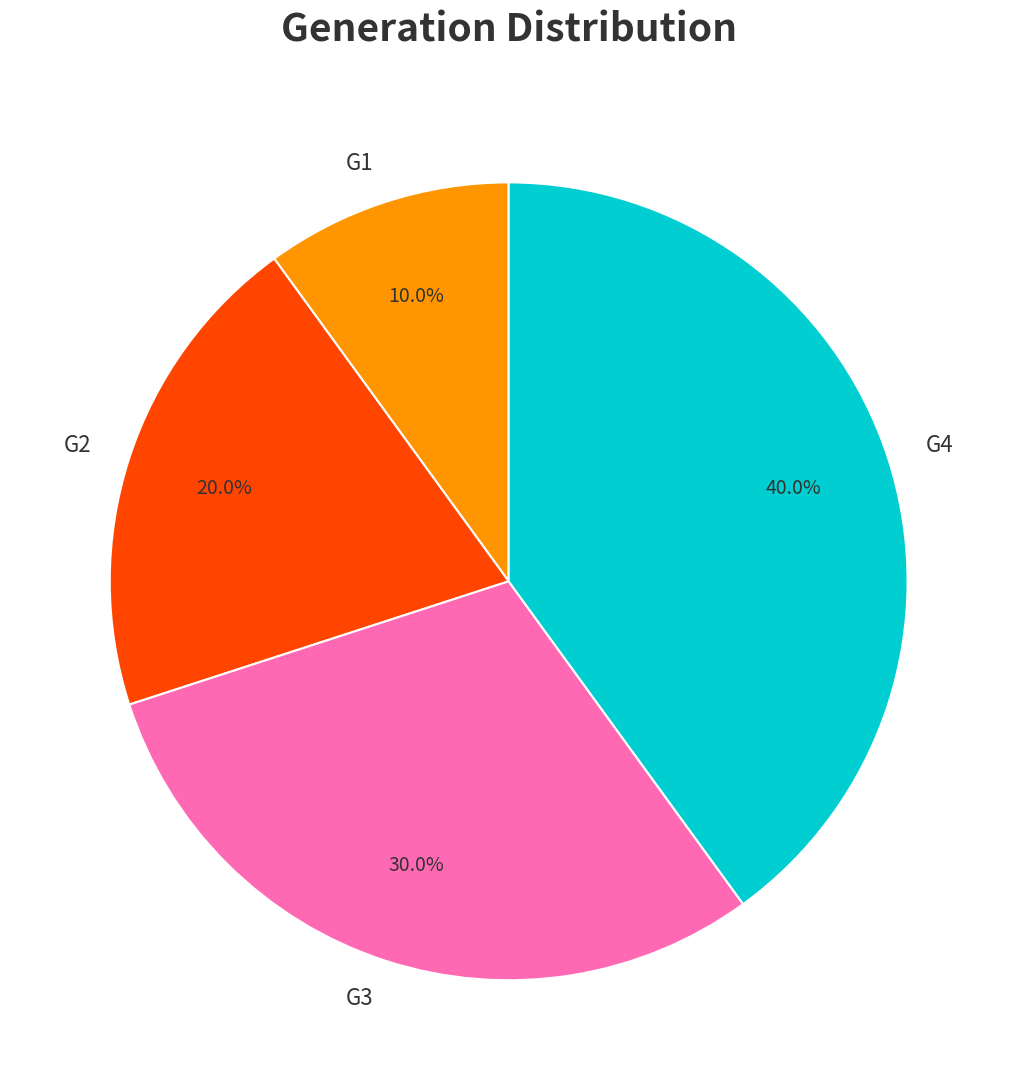

Which category has the smallest portion of the pie?

G1